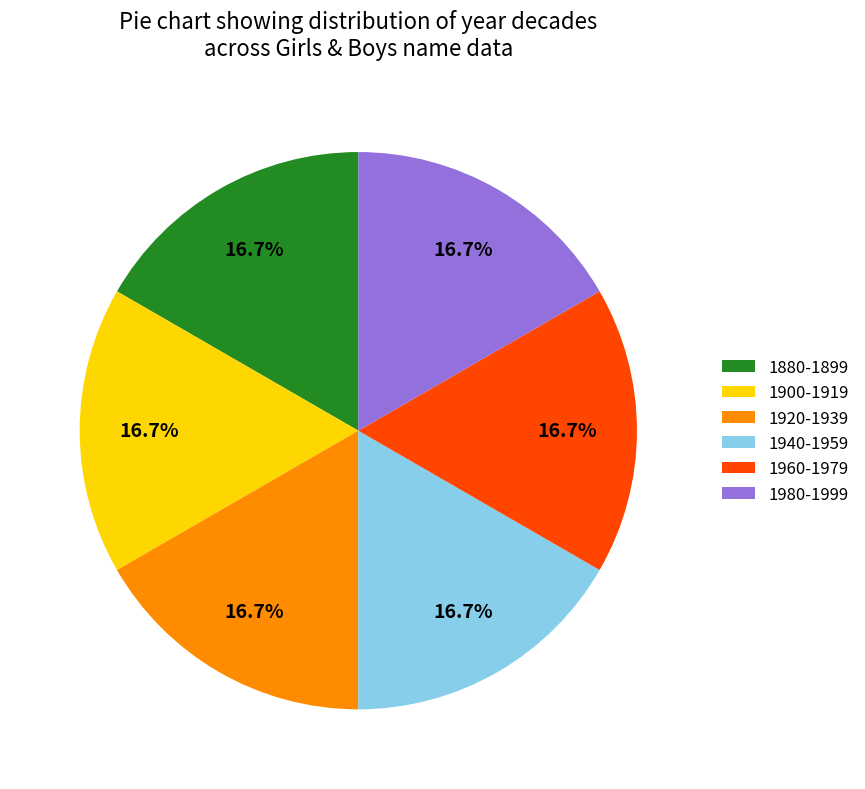

Count the number of slices in the pie.

6